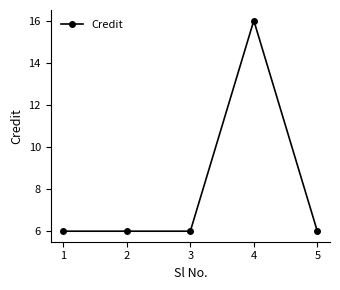

Reading left to right, transcribe all the data shown in this chart.

6	6	6	16	6